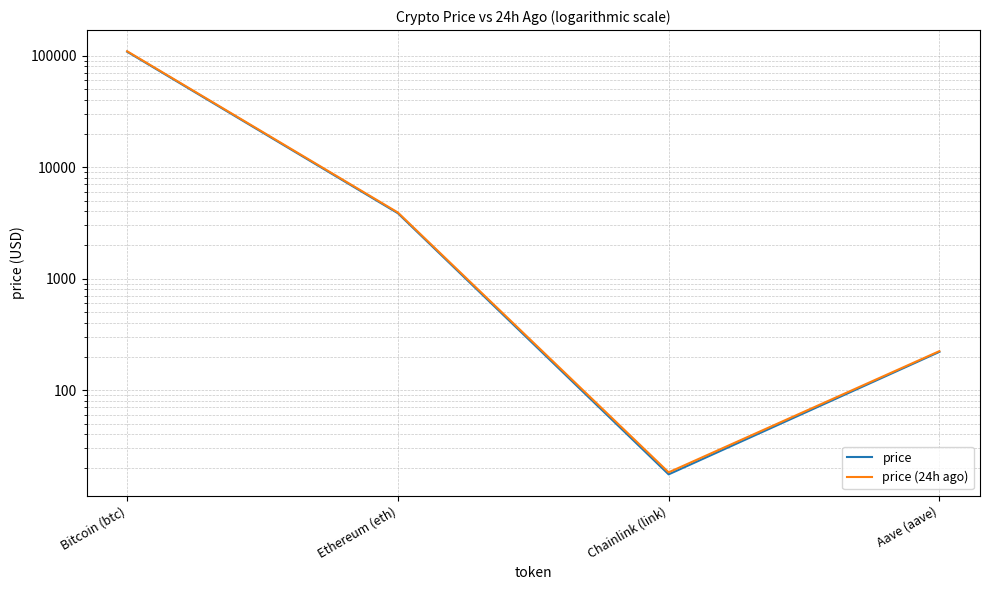

True or false: price and price (24h ago) cross at least once.

False